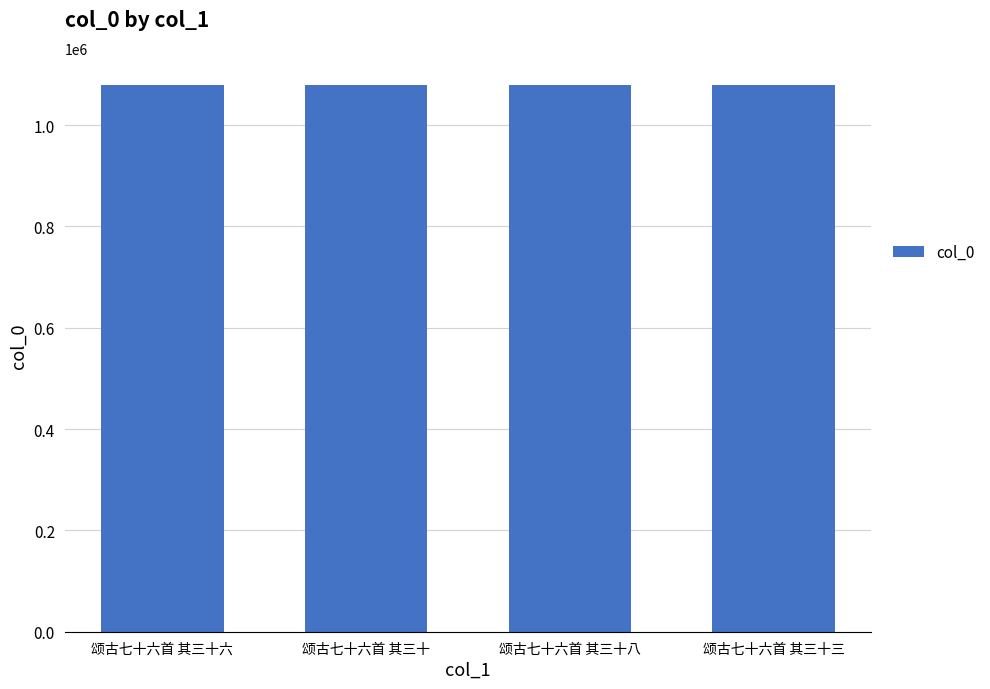

What is the value of the 1st bar from the left?

1078645